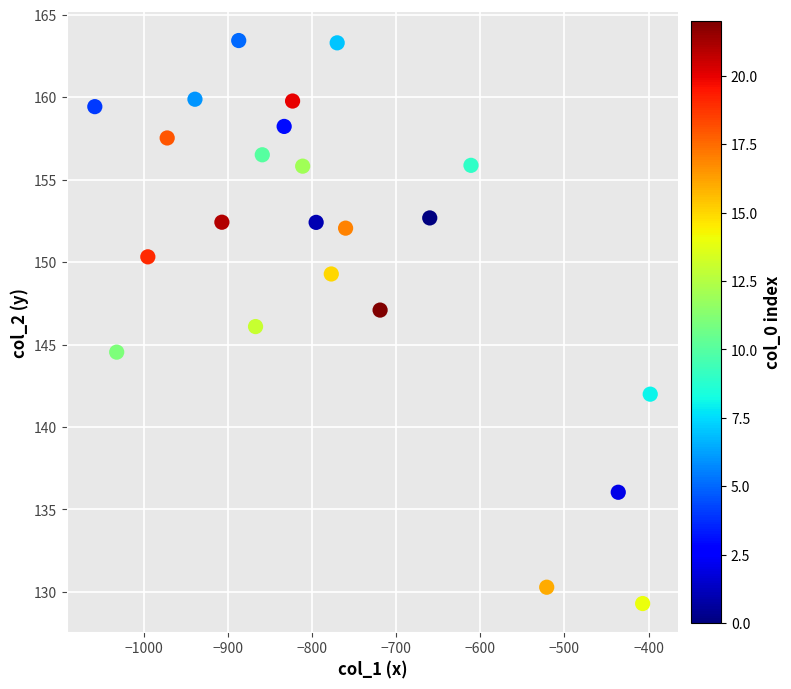

What is the range of X values (max minus min)?

660.0